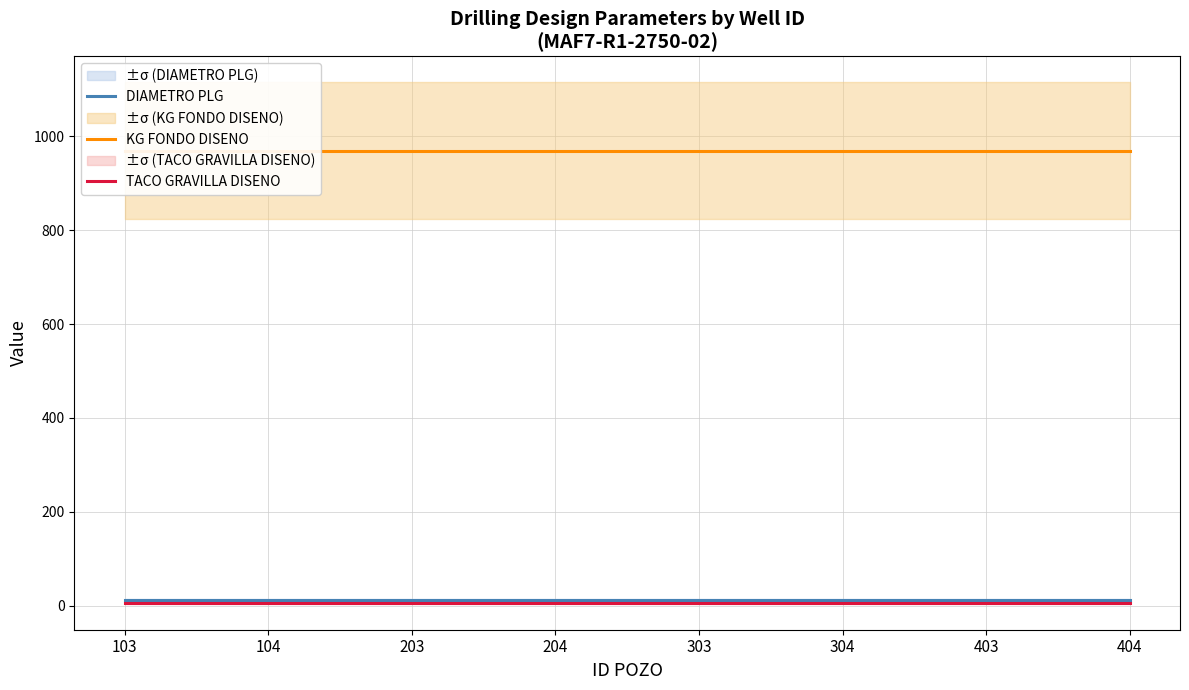

At which label does DIAMETRO PLG reach its minimum?

103